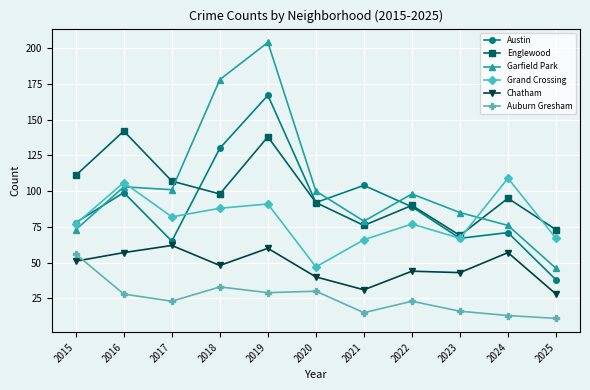

At how many categories does at least one series exceed 137?

3